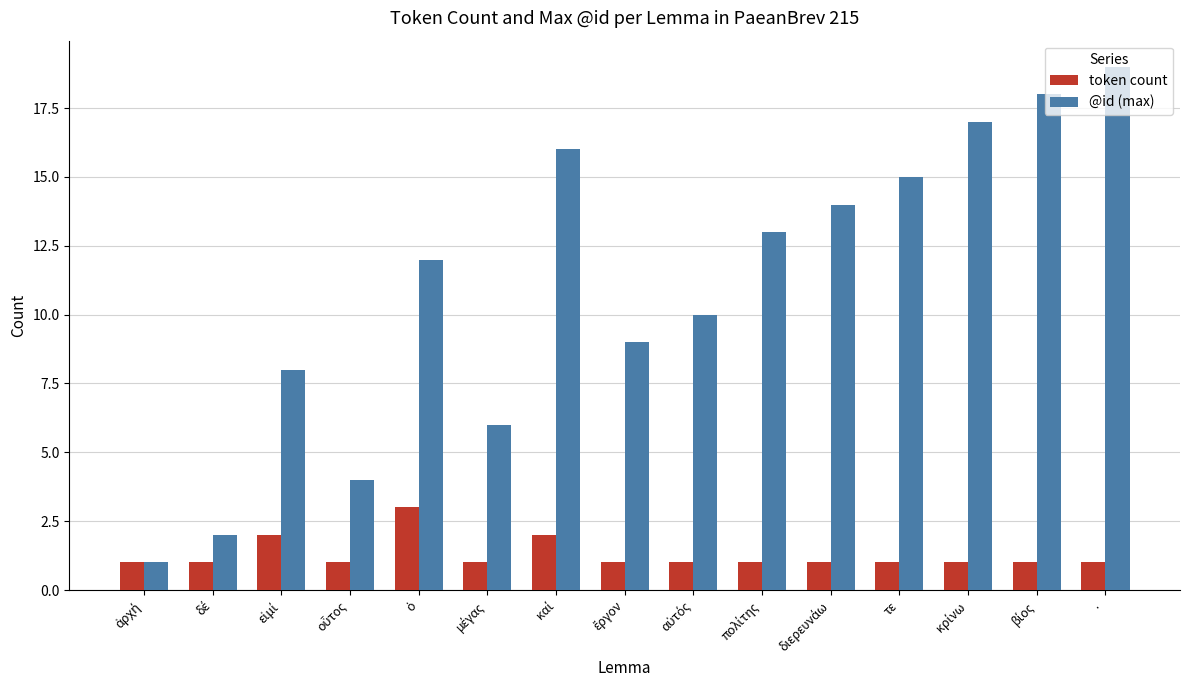

How many data points in @id (max) are less than 12?

7